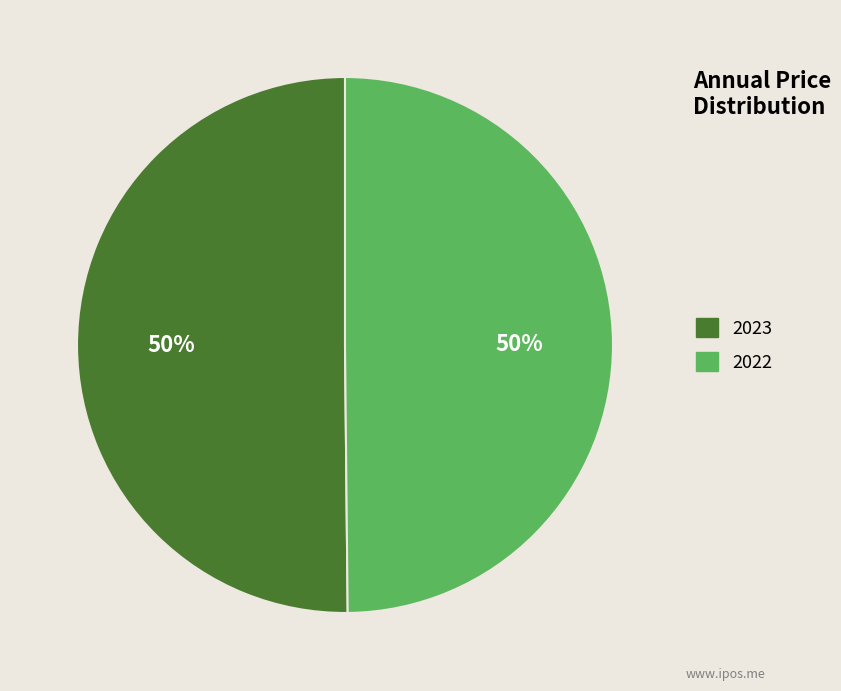

Combined, do 2023 and 2022 account for over 50%?

Yes